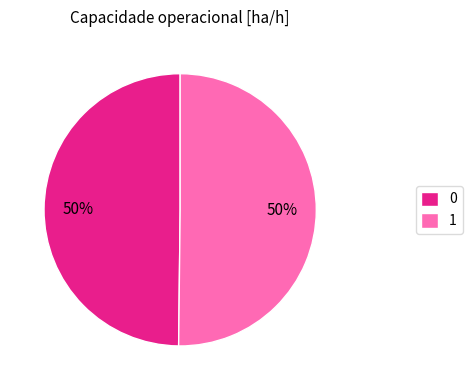

What is the ratio of the value at 0 to the value at 1?

1.0